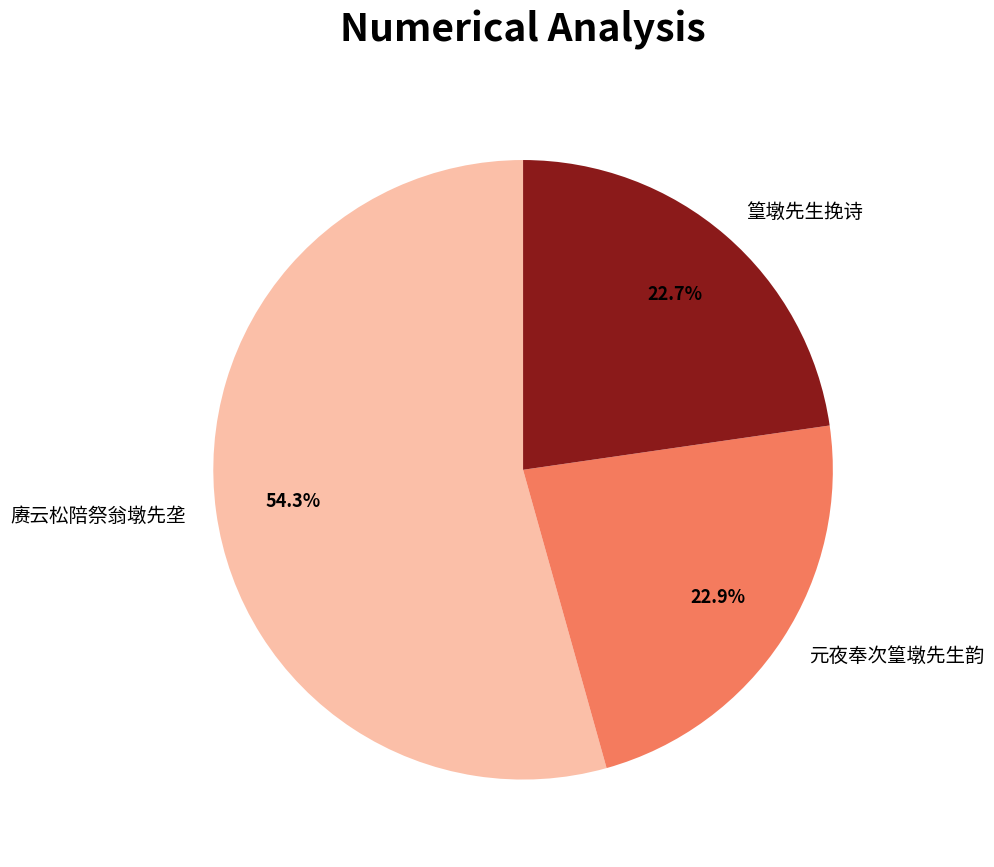

How many segments does this pie chart have?

3